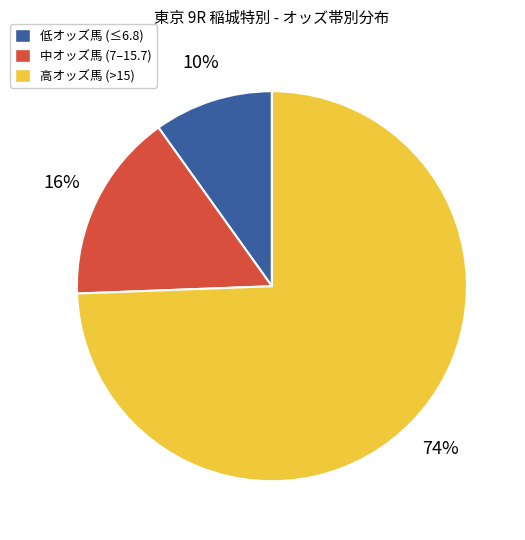

Which has a higher value, 中オッズ馬 (7–15.7) or 高オッズ馬 (>15)?

高オッズ馬 (>15)